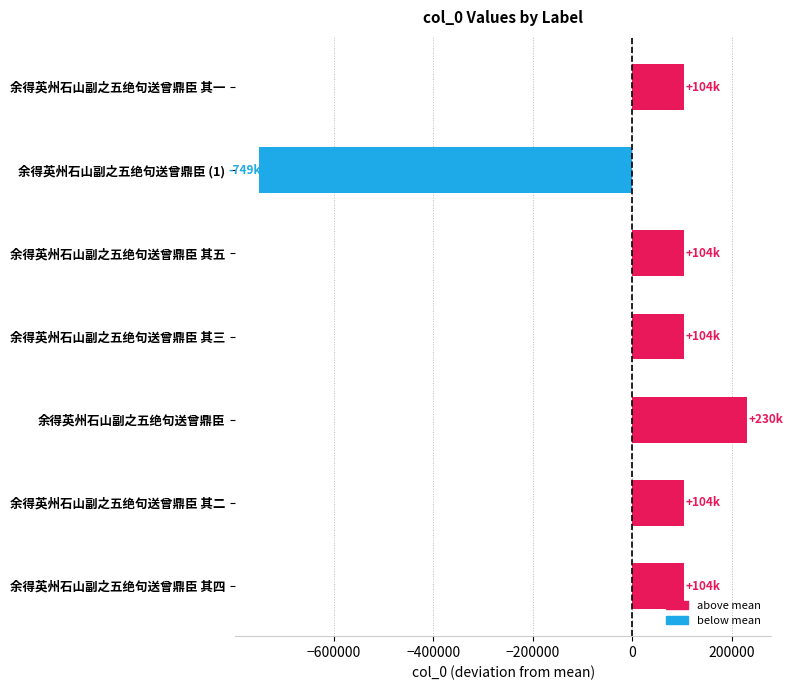

The value at 余得英州石山副之五绝句送曾鼎臣 其三 is 103764.1. True or false?

True